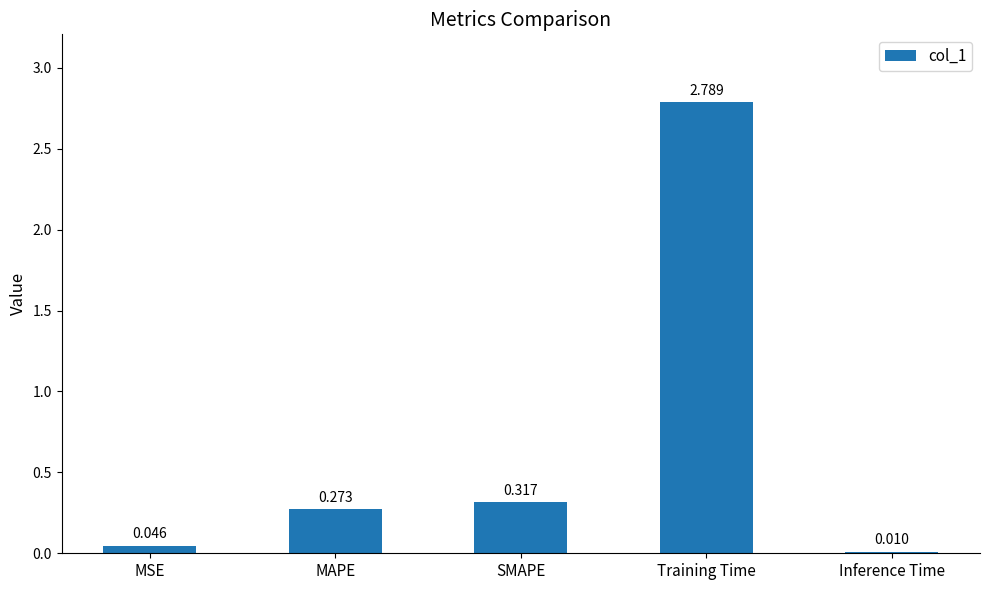

At which label is the value closest to 1?

SMAPE